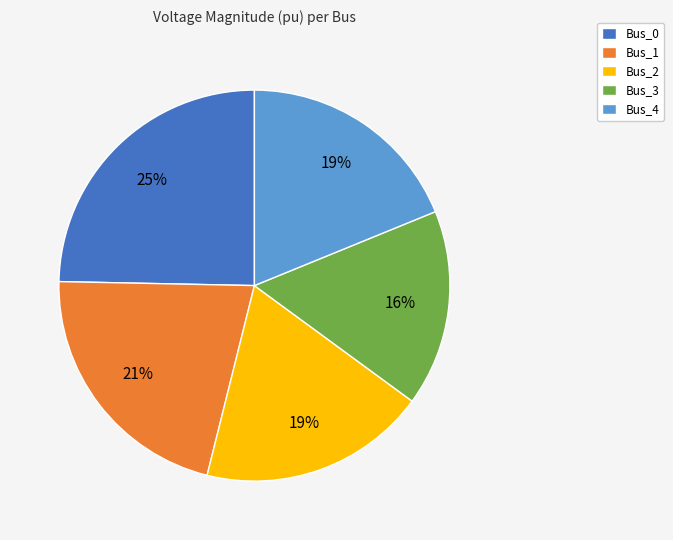

How many segments does this pie chart have?

5